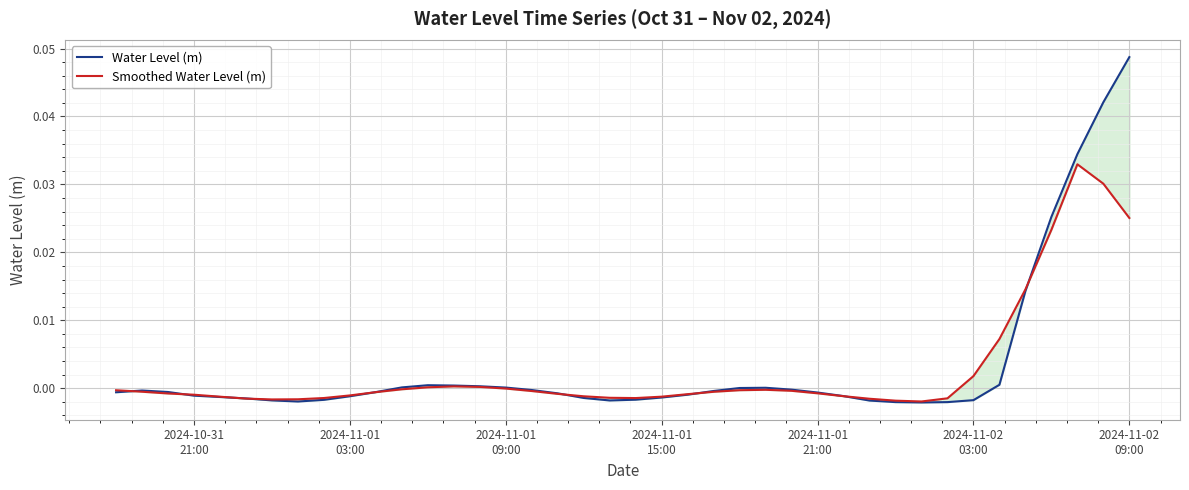

What is the difference between the maximum and second lowest values in the Water Level (m) series?

0.1